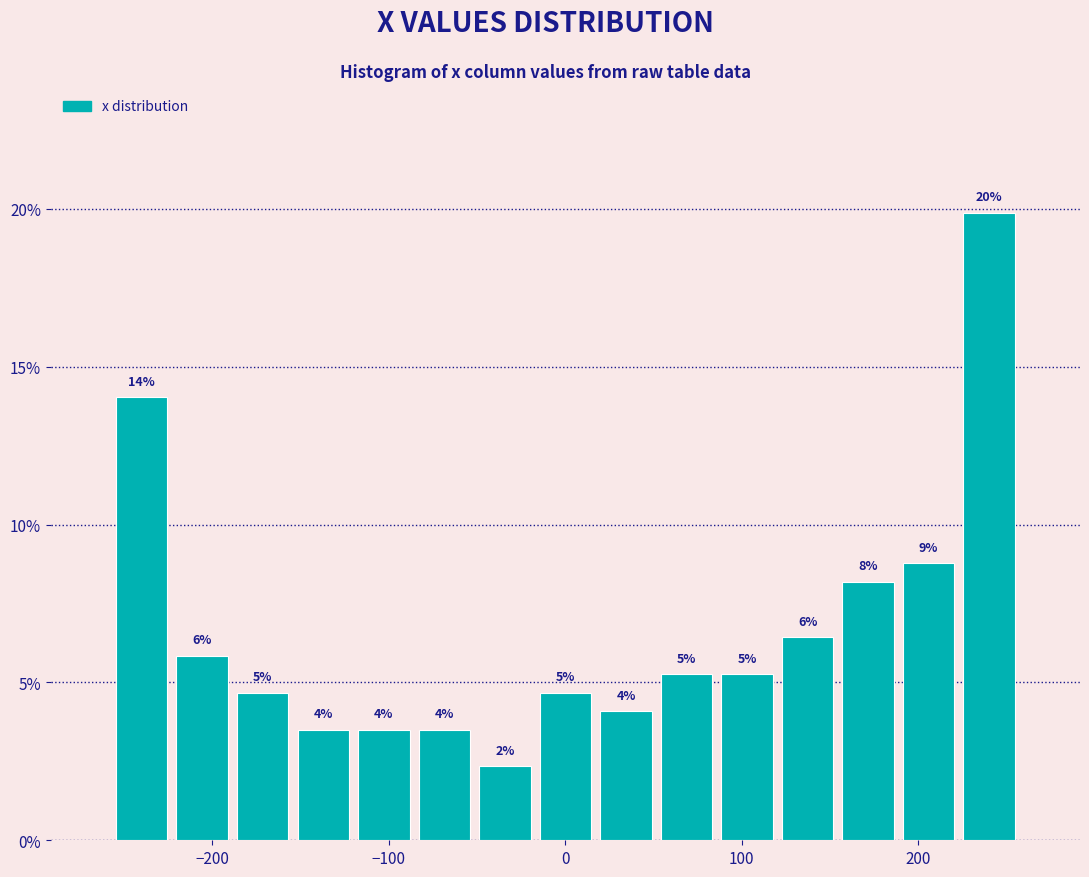

Read against the x-axis, roughly where is the centre of the tallest bar?

240